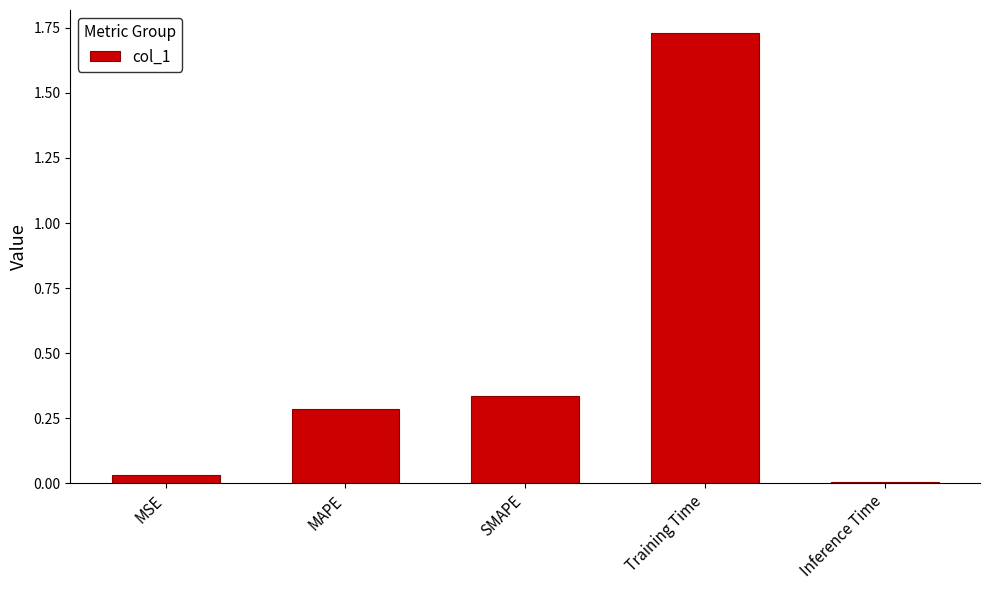

List the labels in order of value, largest first.

Training Time, SMAPE, MAPE, MSE, Inference Time